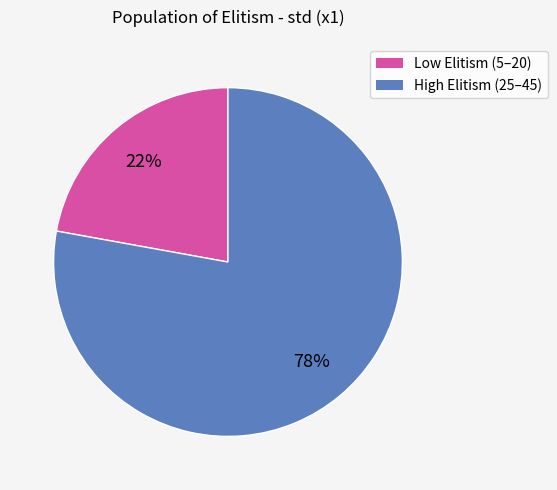

To the nearest percent, what is the difference between the largest and smallest slice percentages?

56%